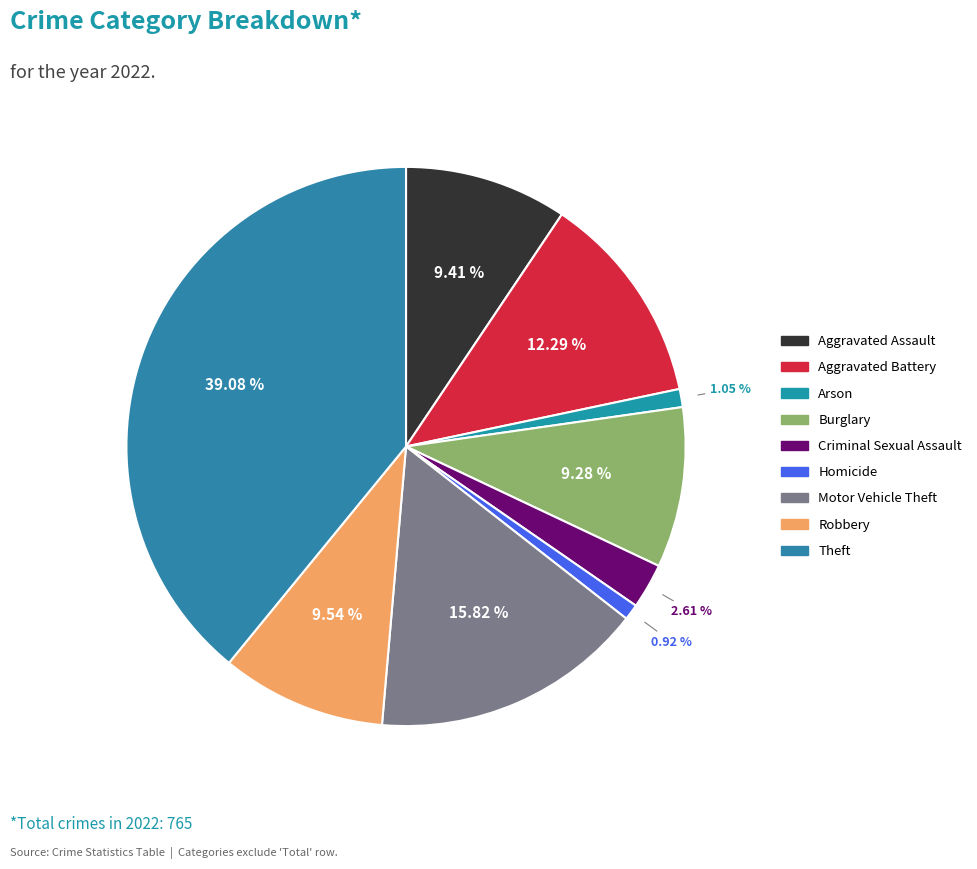

Count the number of slices in the pie.

9